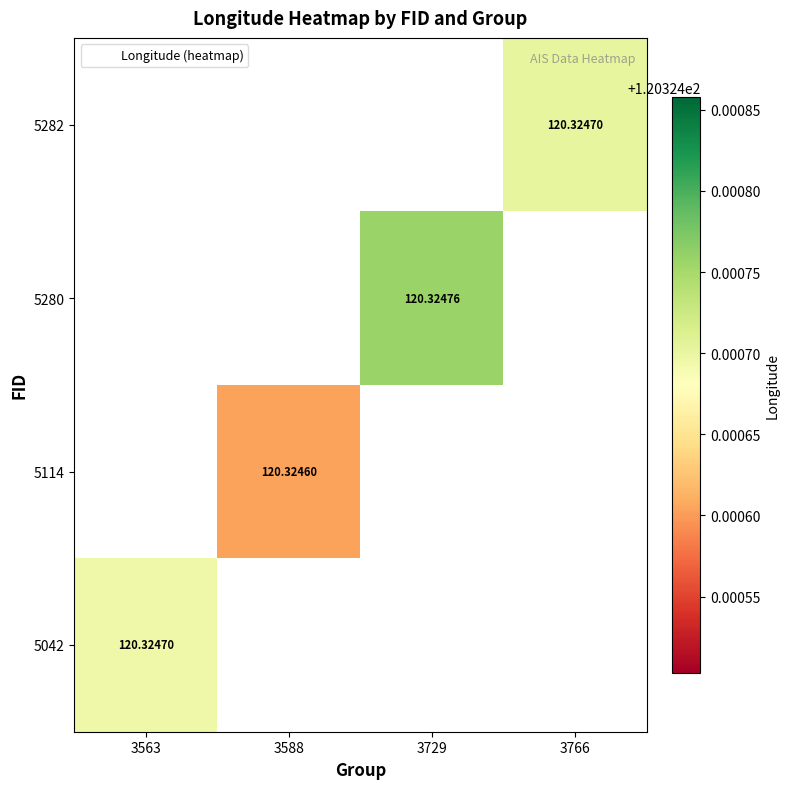

Which category has the lowest value in the 5042 series?

3563